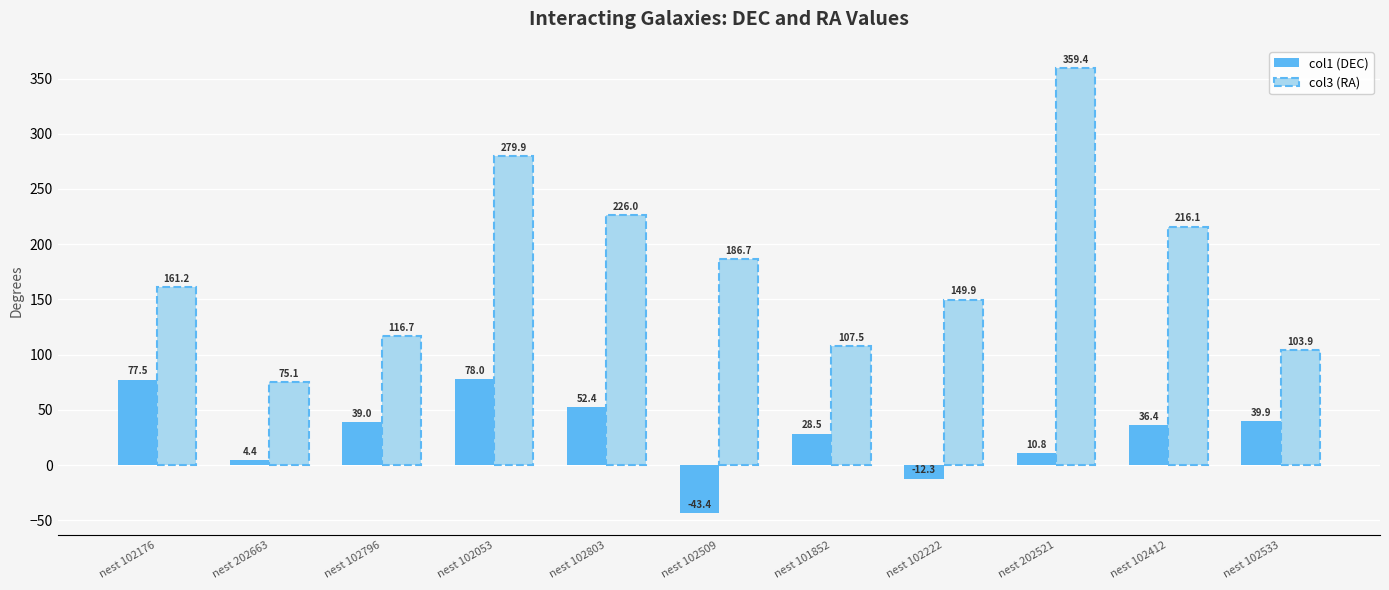

The value of col3 (RA) at nest 102412 is 137.3. True or false?

False